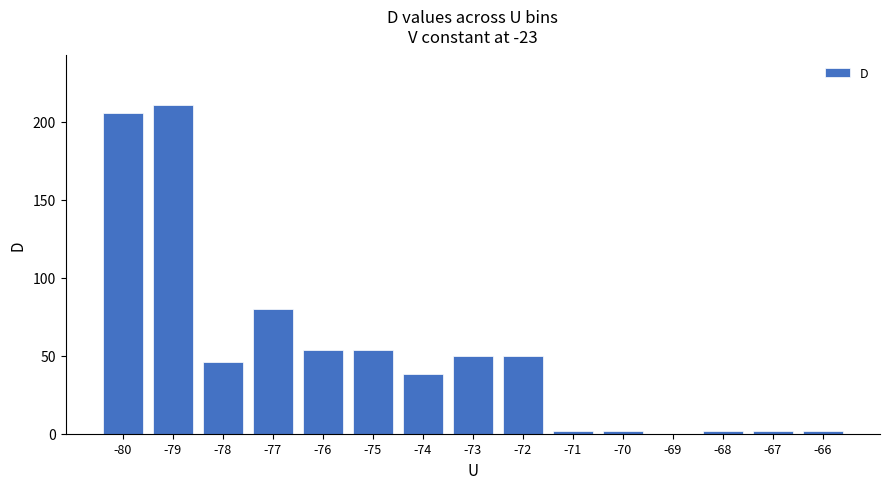

What is the average value?

53